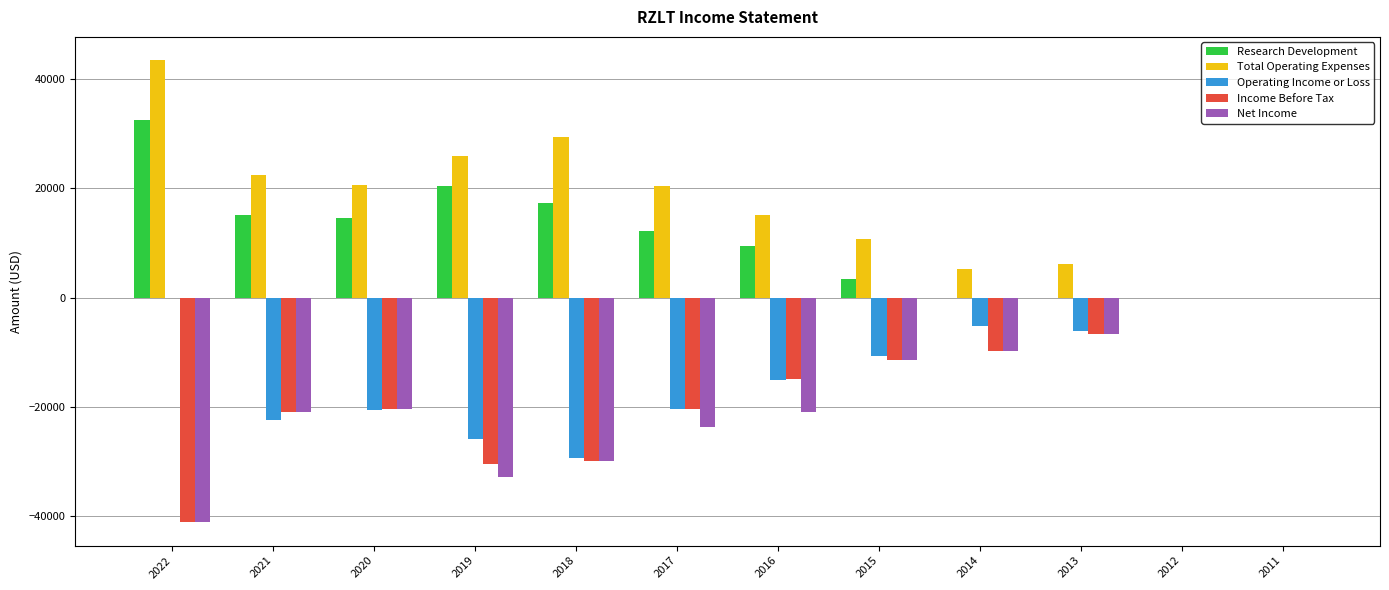

What is the average value of the Income Before Tax series?

-17133